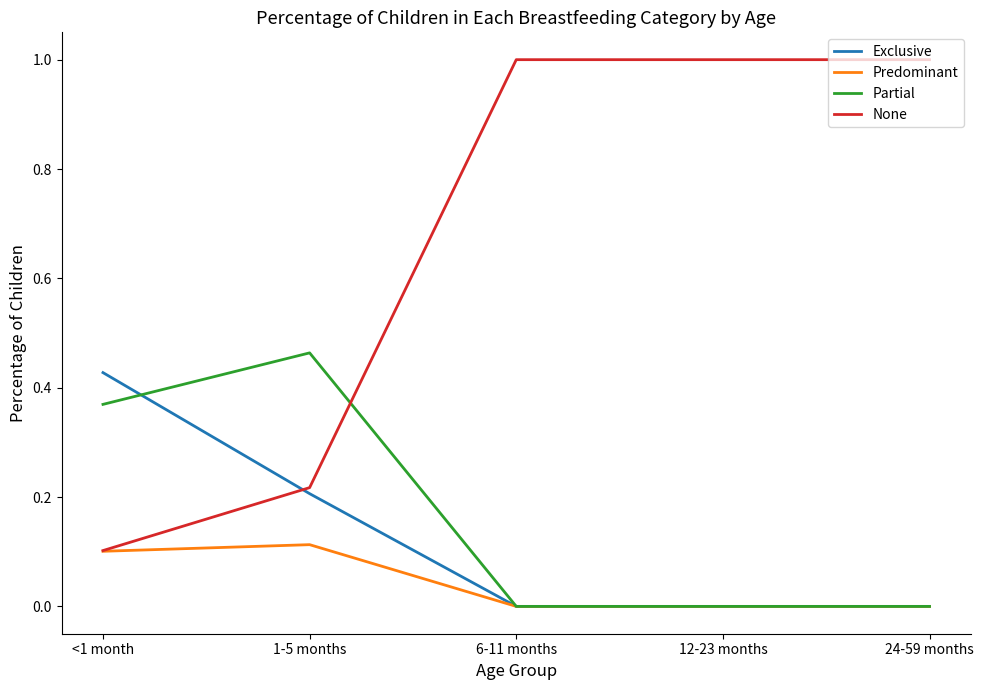

True or false: Exclusive and None cross at least once.

True